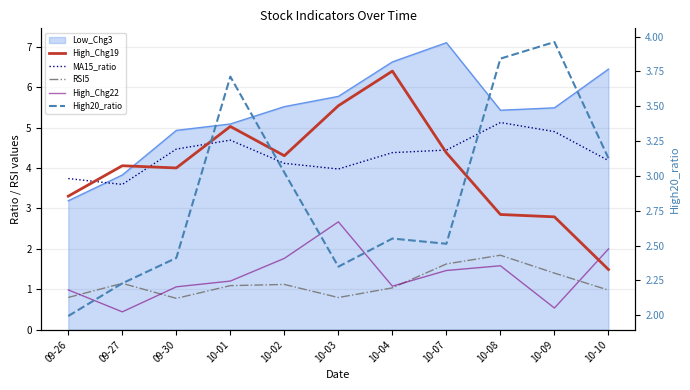

What is the label of the 11th point from the left?

10-10